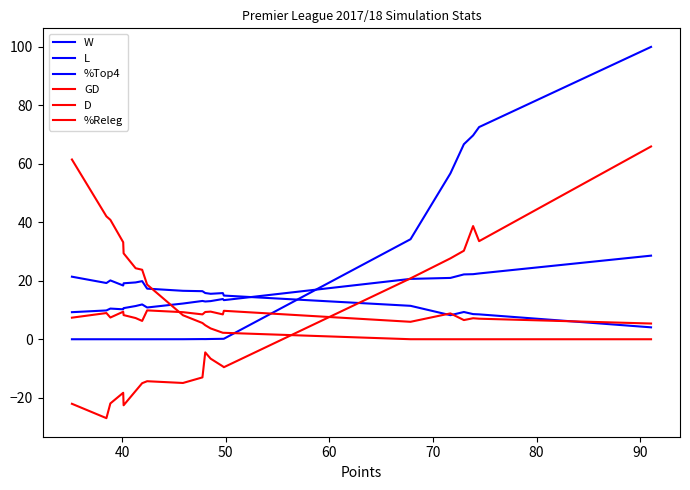

List the series in order of their peak value, highest first.

%Top4, GD, %Releg, W, L, D